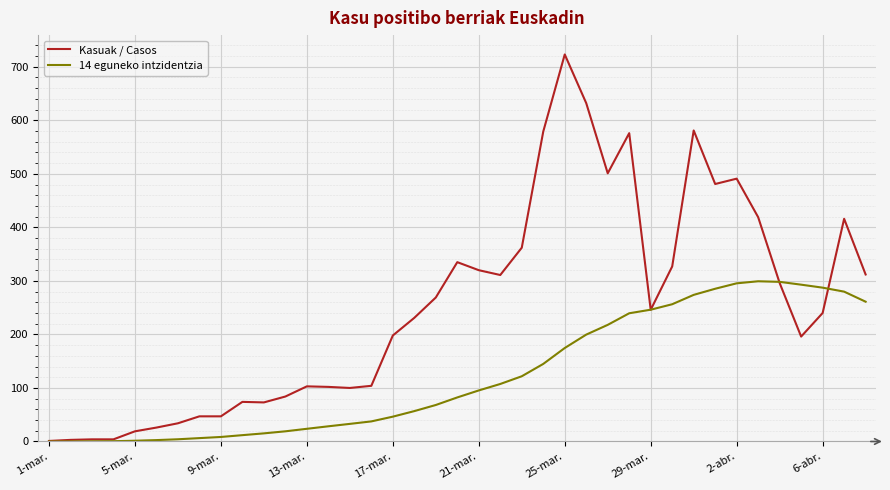

List the series in order of their overall mean, lowest first.

14 eguneko intzidentzia, Kasuak / Casos